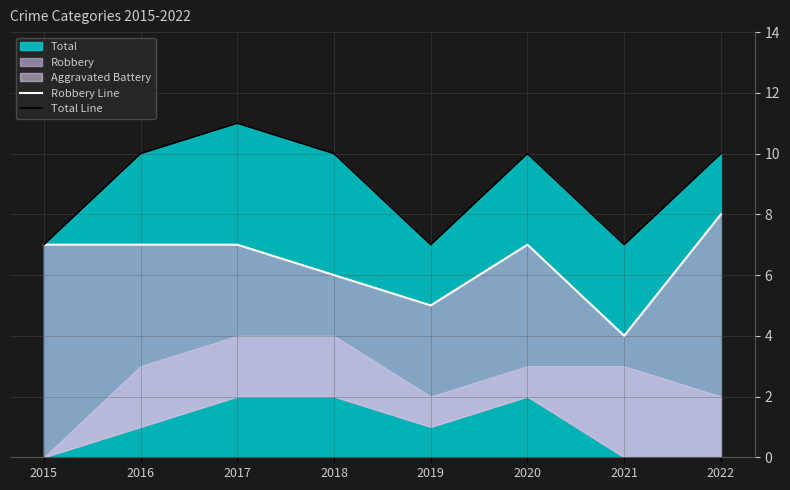

What is the spread (max minus min) of values at 2017?

4